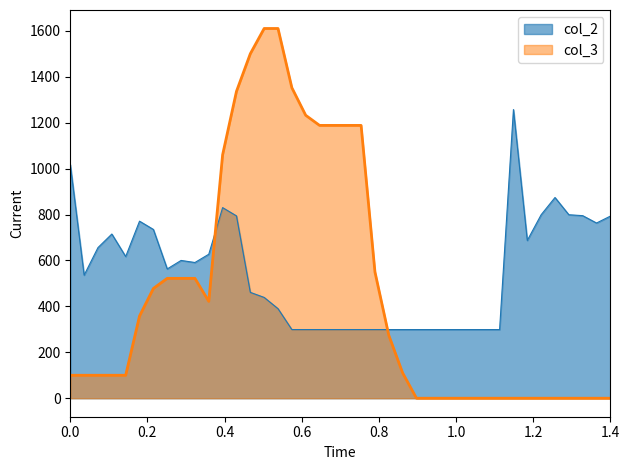

Where does the col_3 series first go above 110?

6